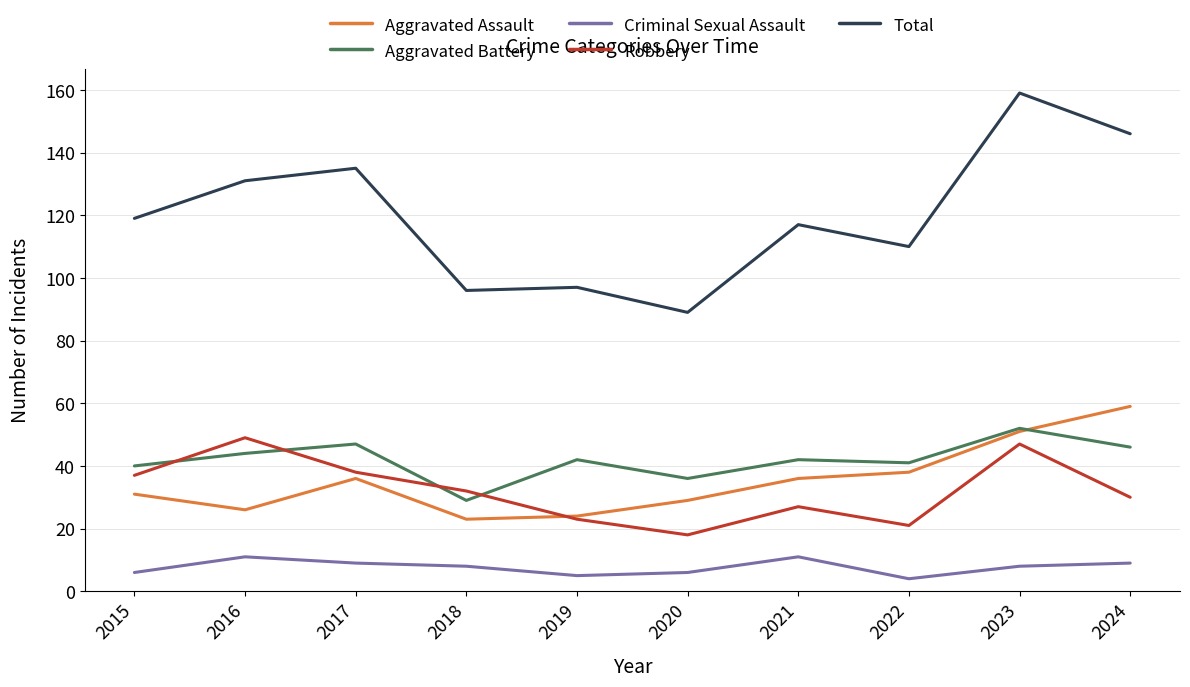

True or false: Criminal Sexual Assault and Aggravated Assault cross at least once.

False